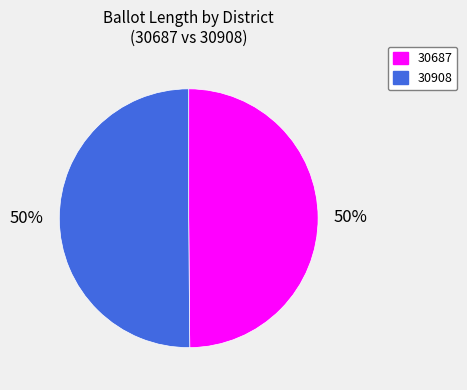

The 30687 slice represents 58% of the pie. True or false?

False